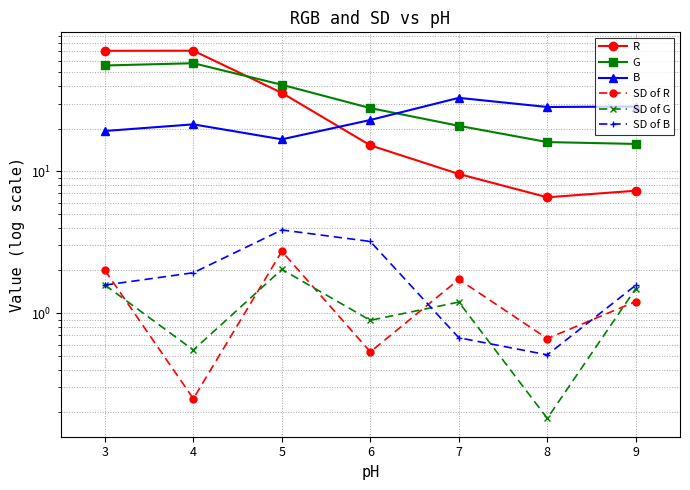

What is the difference between the second highest and minimum values in the G series?

40.2